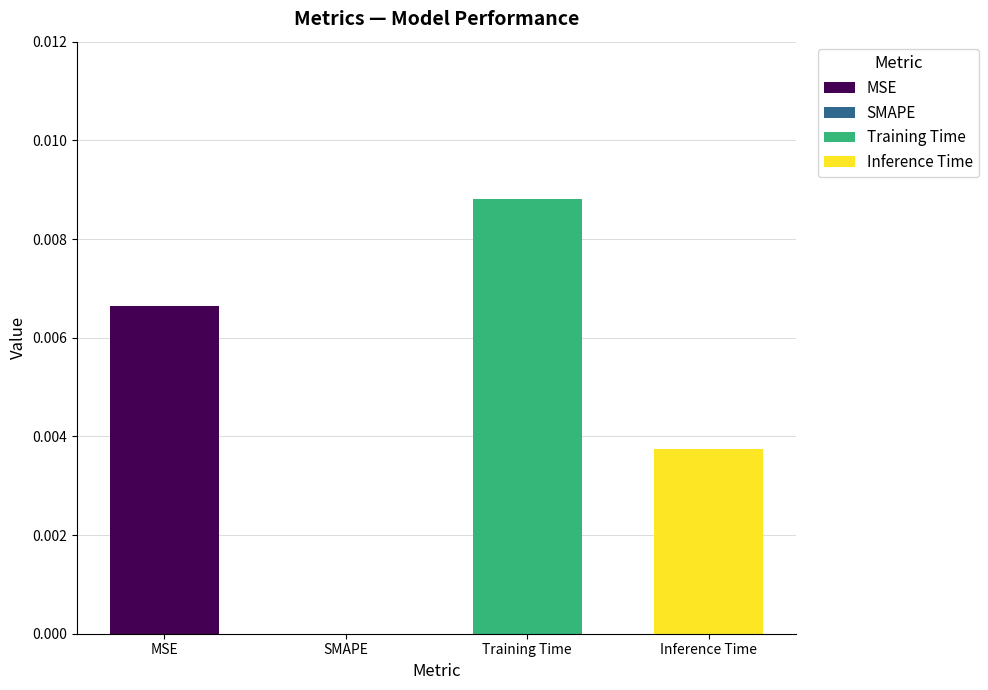

The value at Training Time is 0.0. True or false?

True